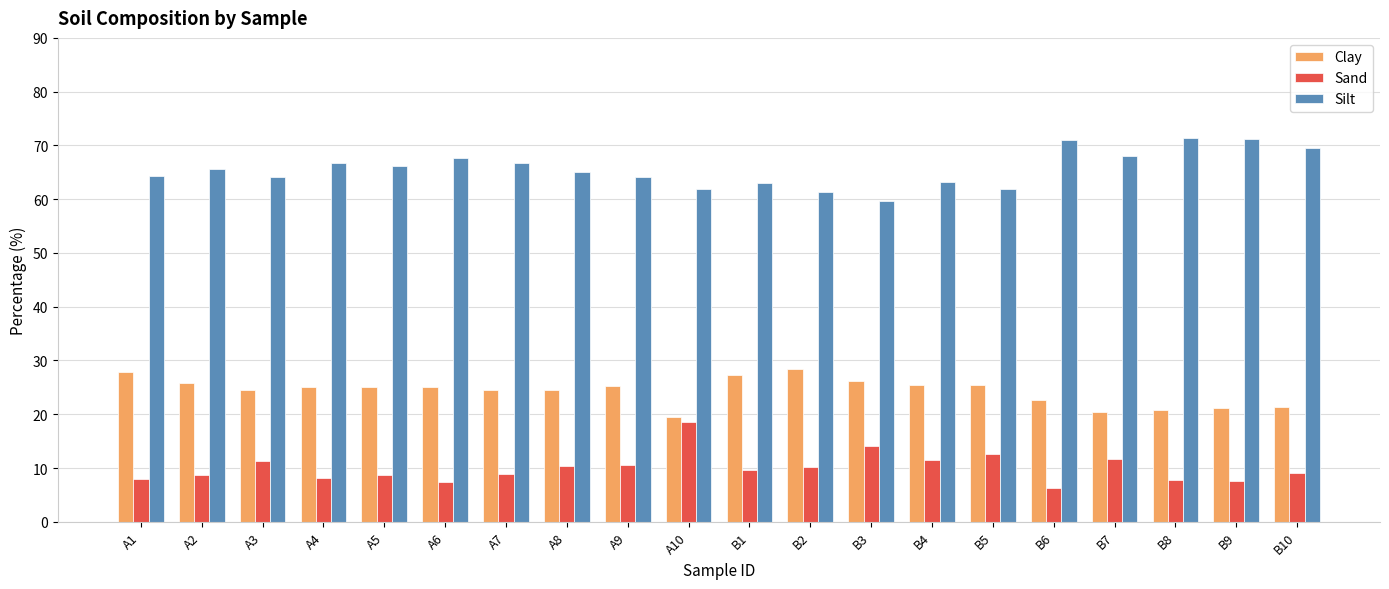

What is the greatest value displayed?

71.4